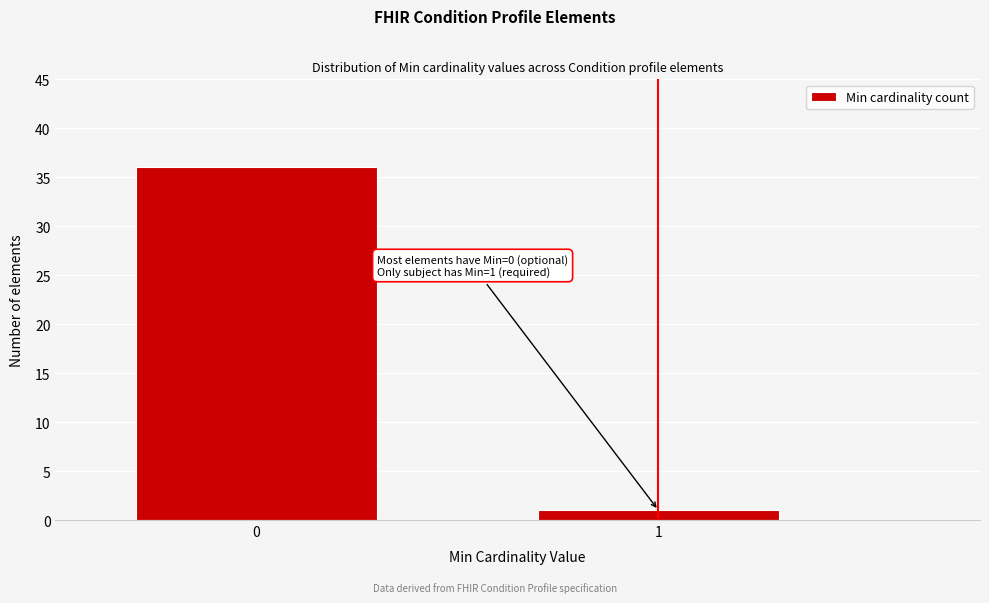

Reading left to right, transcribe all the data shown in this chart.

36	1